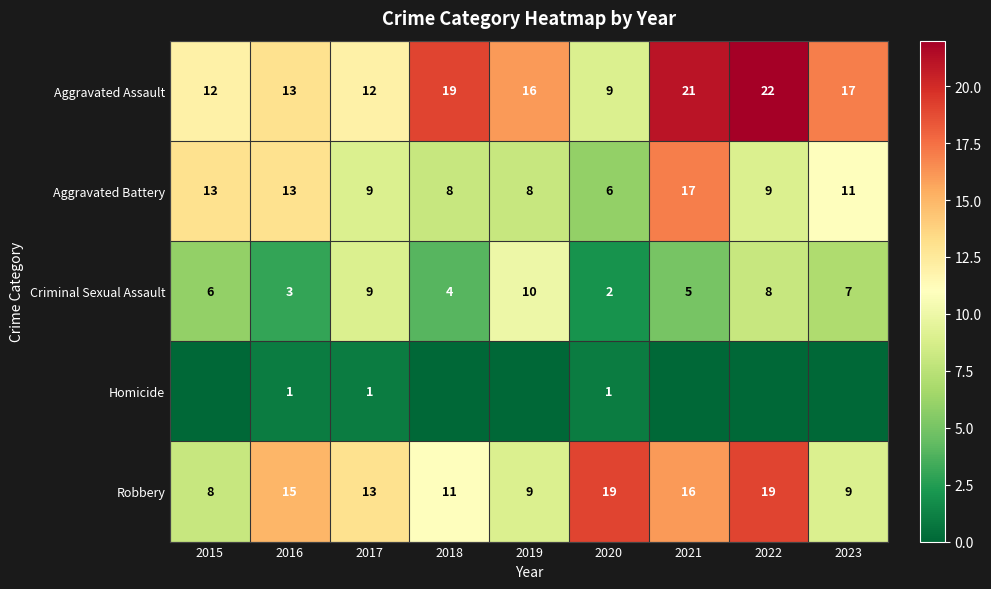

At which label is Robbery closest to 13?

2017